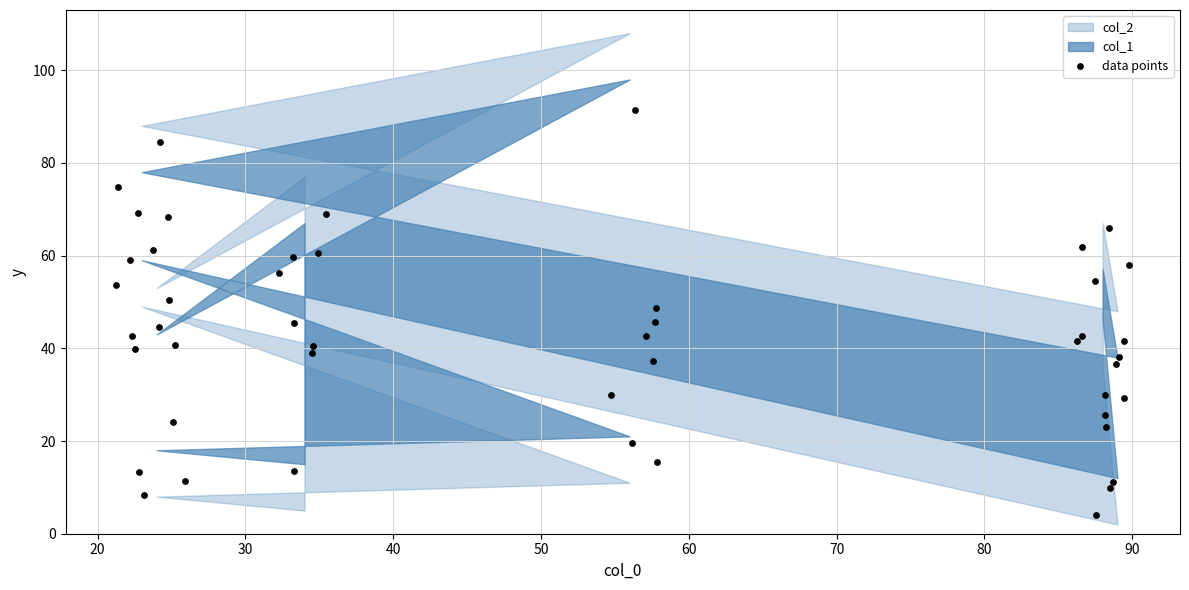

Which series reaches the minimum Y coordinate?

col_2